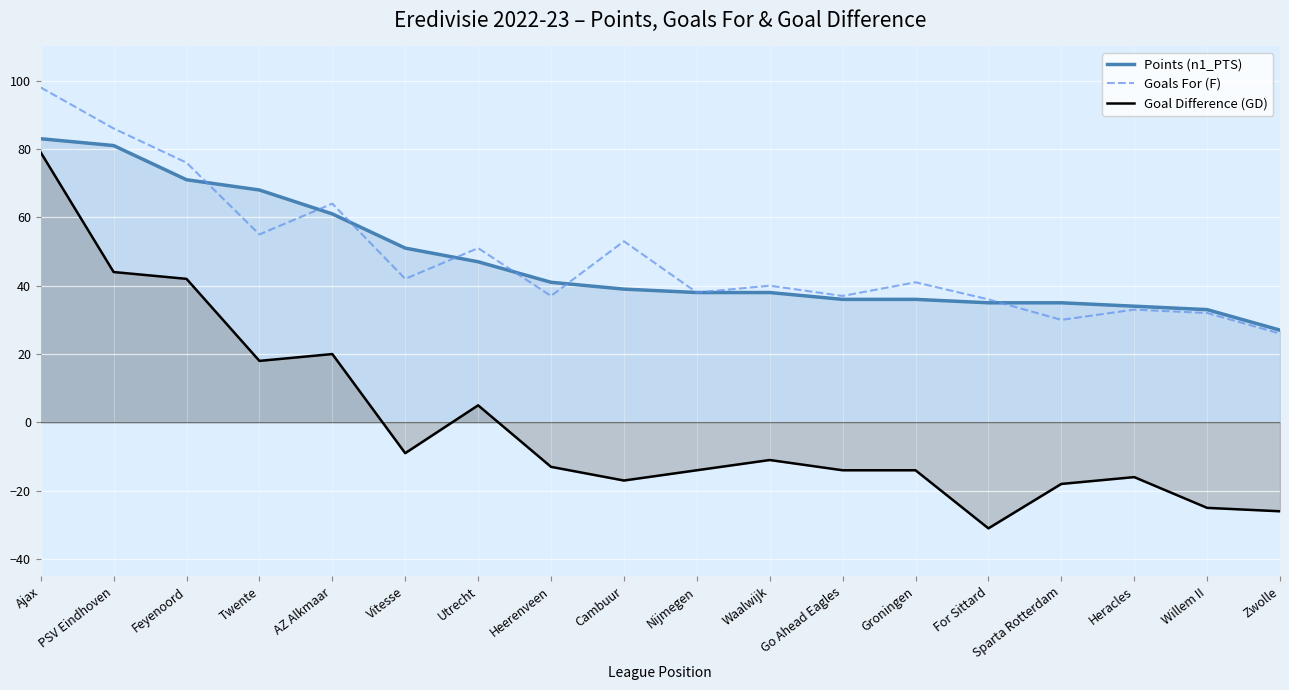

Where is Points (n1_PTS) nearest to the value 55?

Vitesse